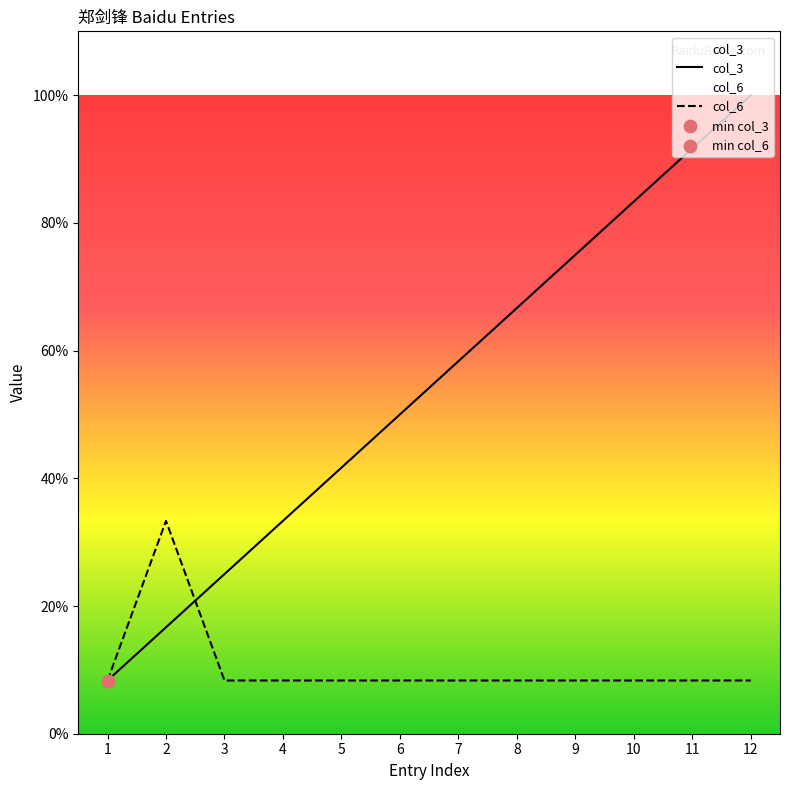

Which series contains the lowest Y value?

col_3